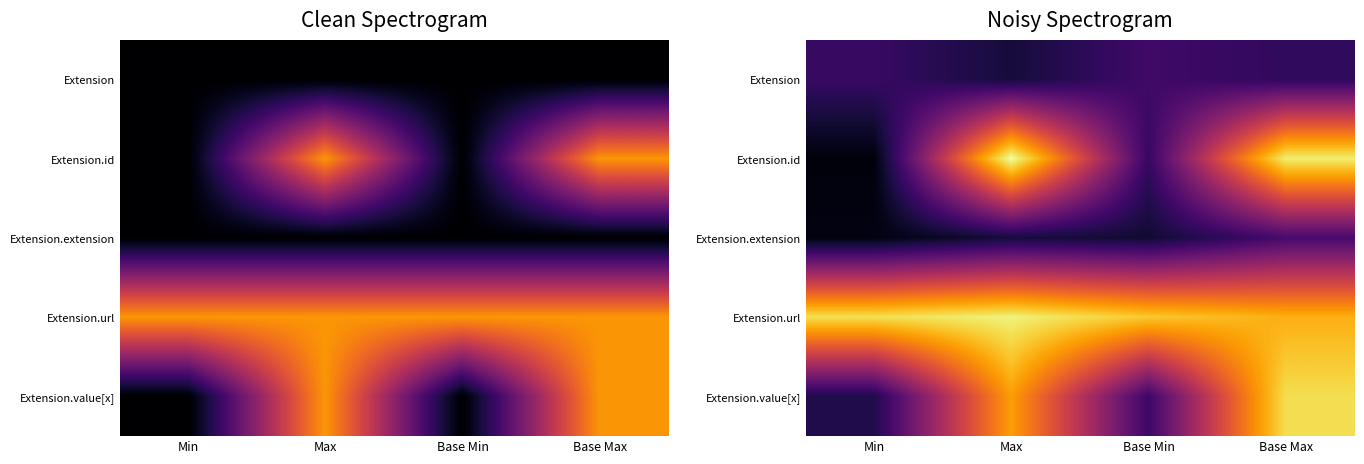

Which series has the largest total across all categories?

Extension.url